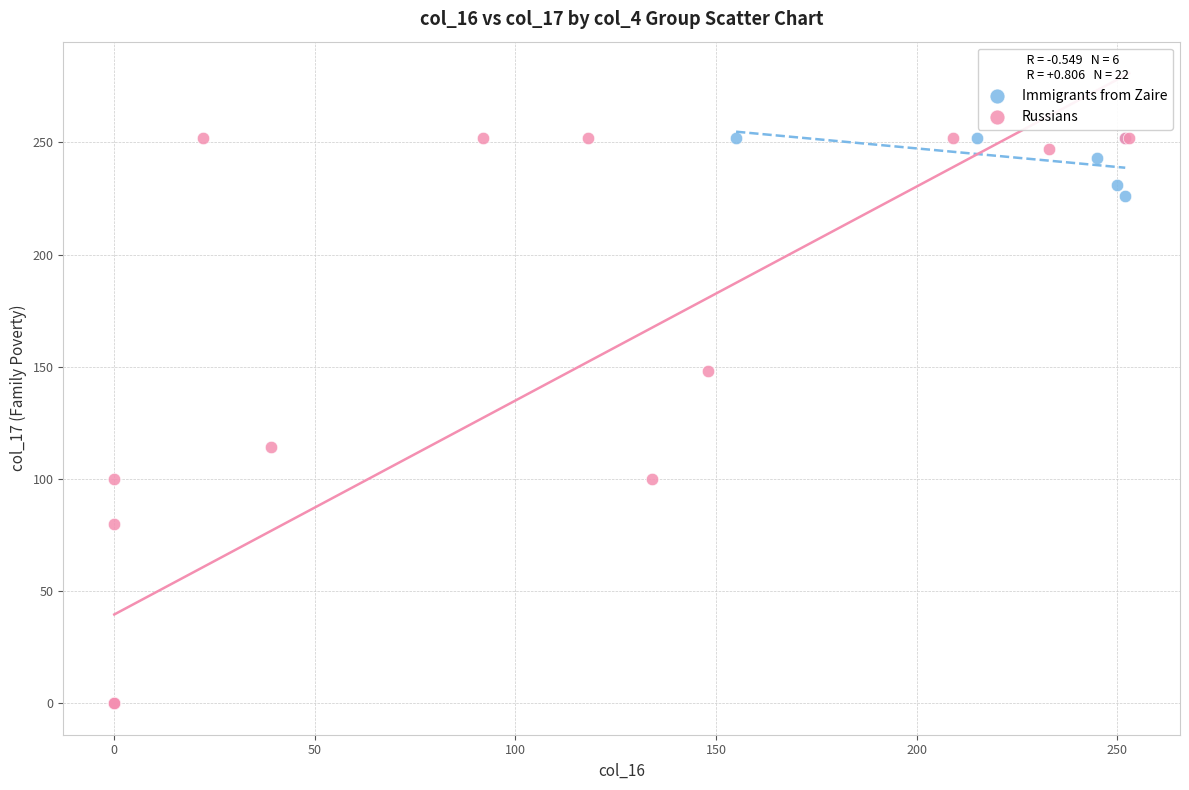

Which series has the widest spread of Y values?

Russians